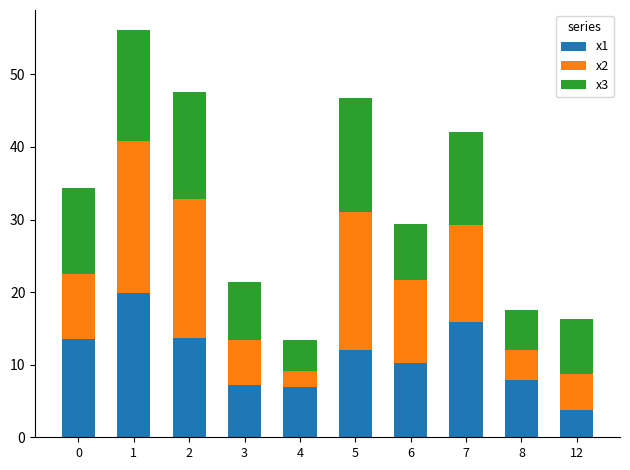

What is the total value across all series at 3?

21.4